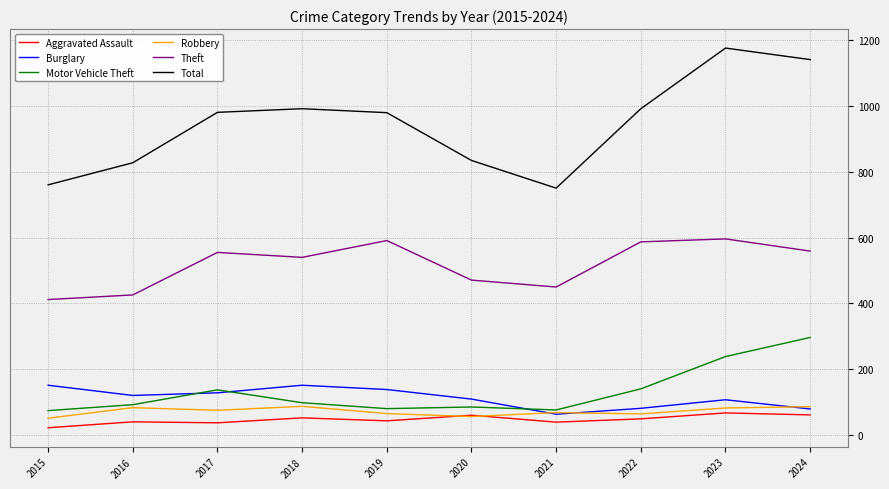

What is the maximum value for Burglary?

152